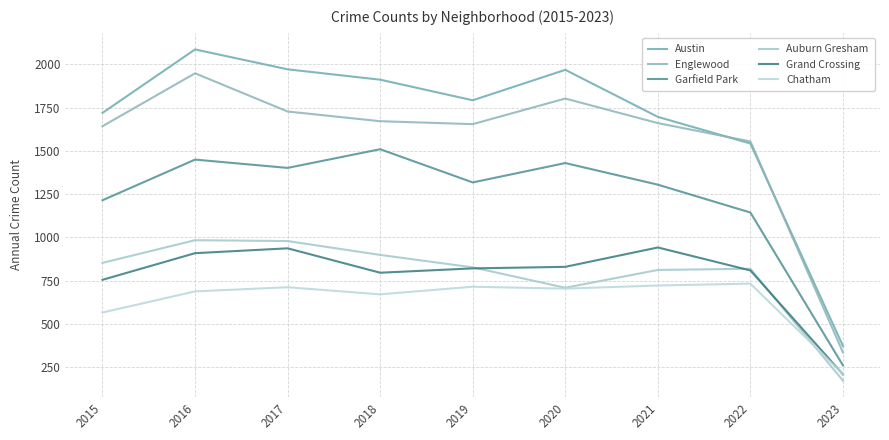

List the labels in order of Chatham value, largest first.

2022, 2021, 2019, 2017, 2020, 2016, 2018, 2015, 2023